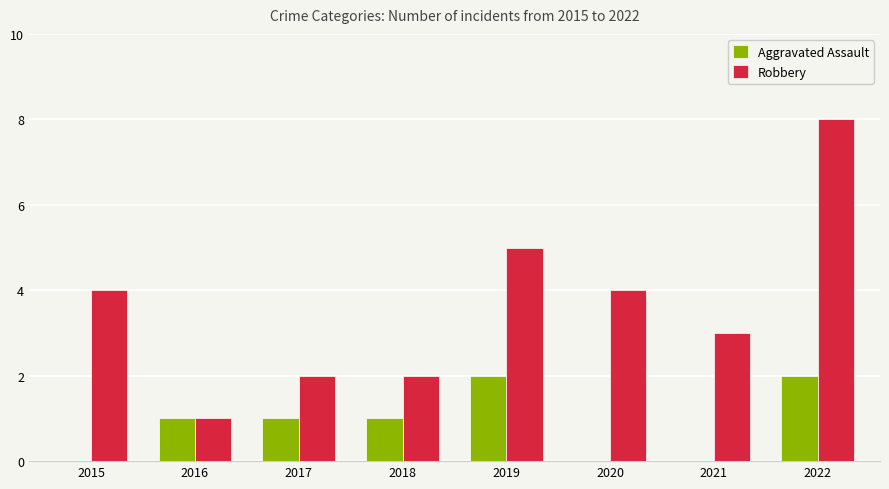

Reading right to left, transcribe all the data shown in this chart.

Aggravated Assault: 2022=2	2021=0	2020=0	2019=2	2018=1	2017=1	2016=1	2015=0
Robbery: 2022=8	2021=3	2020=4	2019=5	2018=2	2017=2	2016=1	2015=4